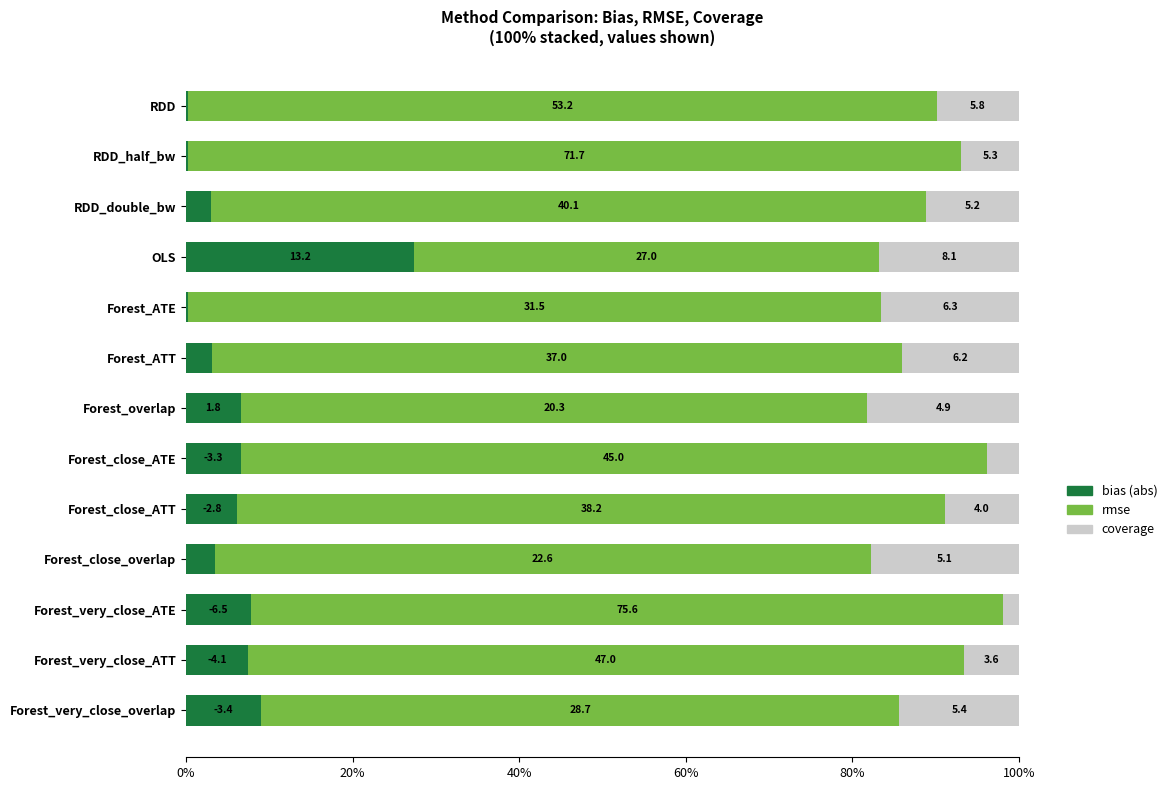

Reading left to right, list all the values displayed in this chart.

bias (abs): 0.3	0.2	3.0	27.4	0.2	3.1	6.6	6.5	6.2	3.5	7.8	7.4	9.0
rmse: 89.9	92.9	85.9	55.9	83.2	82.9	75.3	89.7	85.0	78.7	90.3	86.0	76.7
coverage: 9.8	6.9	11.1	16.8	16.6	14.0	18.2	3.8	8.9	17.8	1.9	6.6	14.3